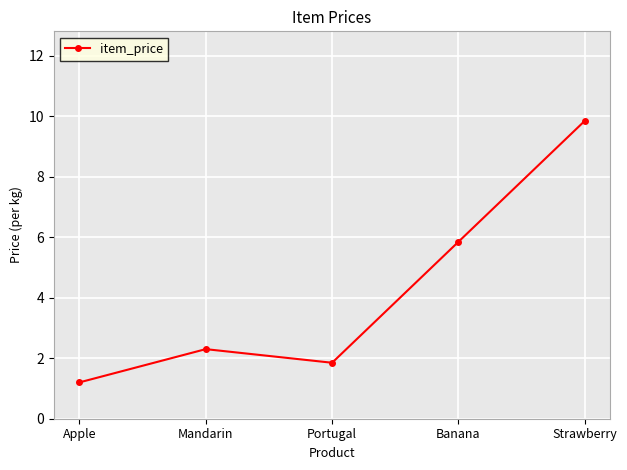

What is the difference between the maximum and second lowest values?

8.0